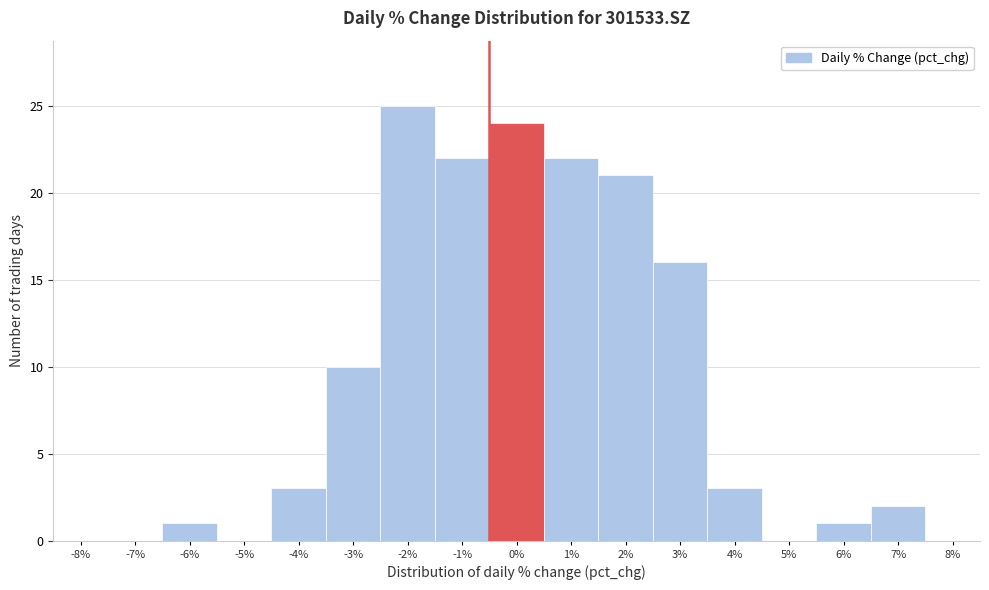

Reading right to left, what are all the values shown in this chart?

8%=0	7%=2	6%=1	5%=0	4%=3	3%=16	2%=21	1%=22	0%=24	-1%=22	-2%=25	-3%=10	-4%=3	-5%=0	-6%=1	-7%=0	-8%=0